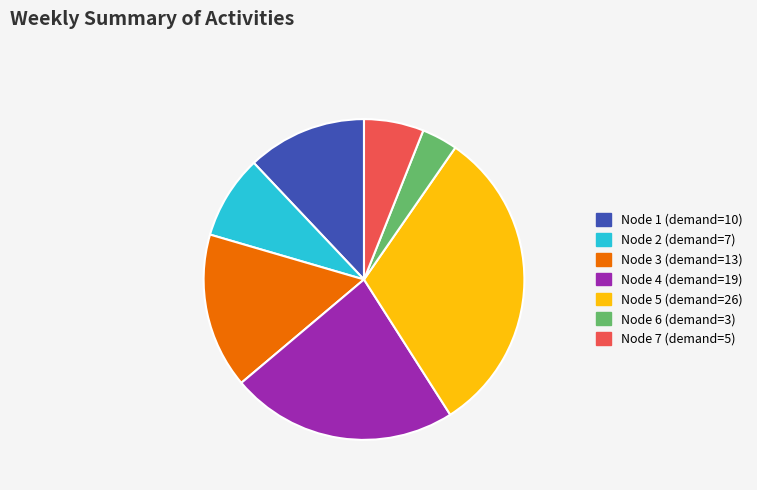

Is it true that Node 5 (demand=26) is 24% of the pie?

False